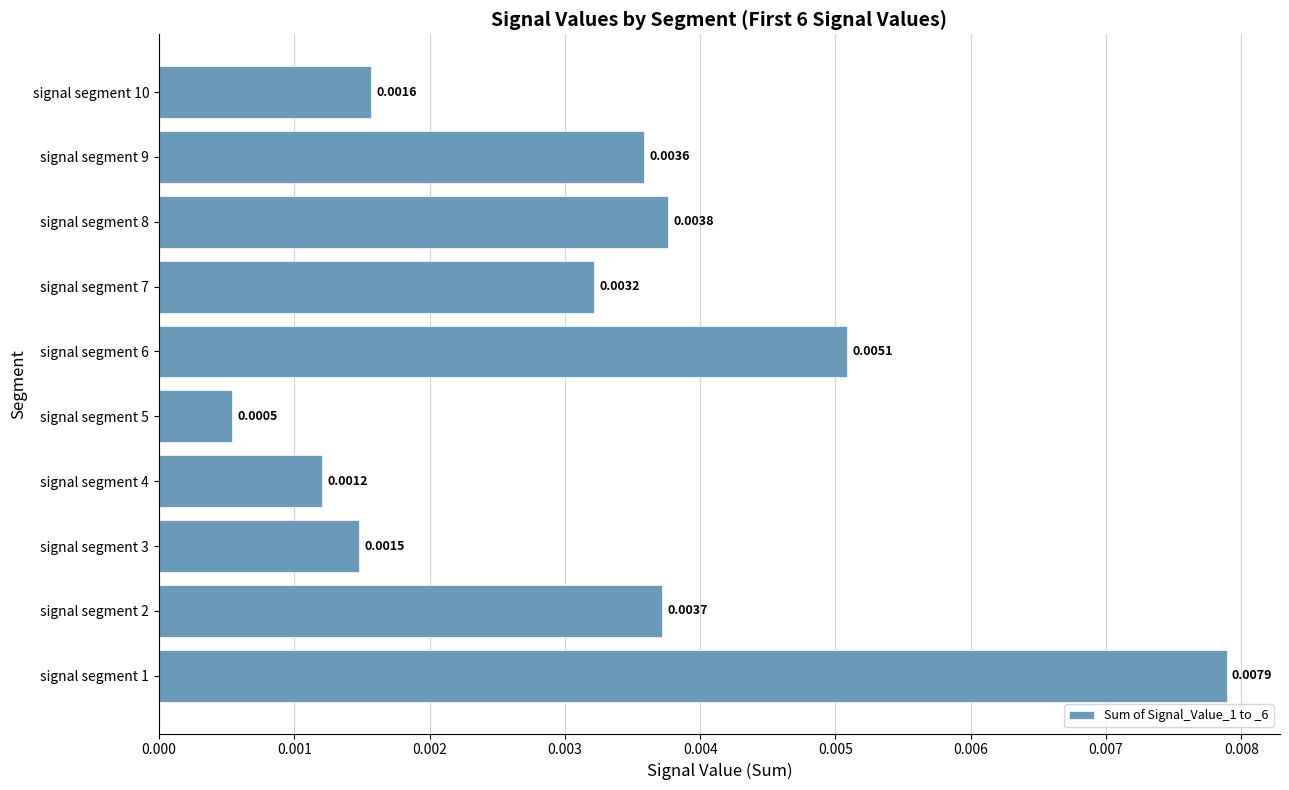

Between signal segment 5 and signal segment 9, which is larger?

signal segment 9